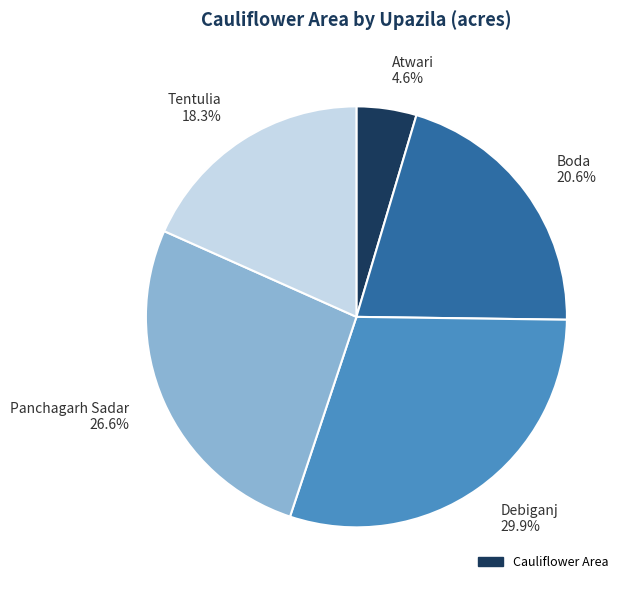

Is there any slice that represents more than half of the pie?

No